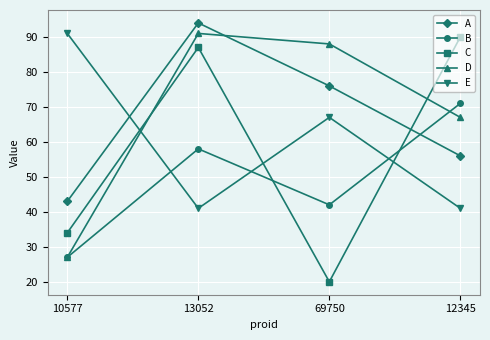

Where is the first local maximum for D?

13052